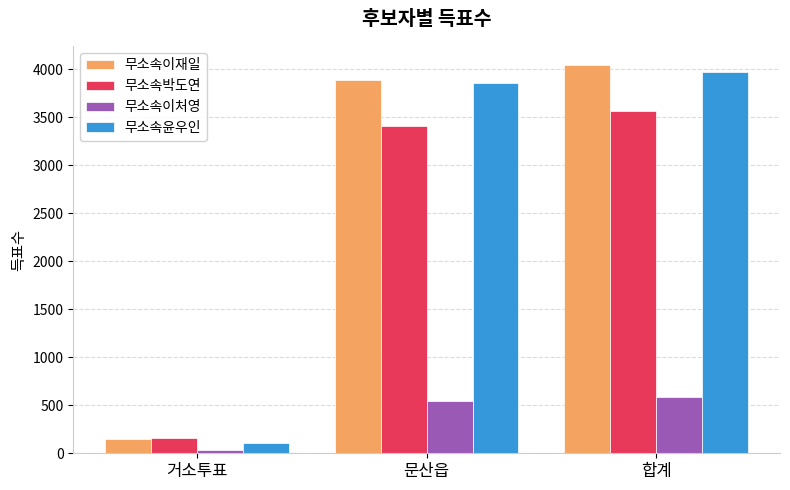

What are all the series names shown in the legend?

무소속이재일, 무소속박도연, 무소속이처영, 무소속윤우인